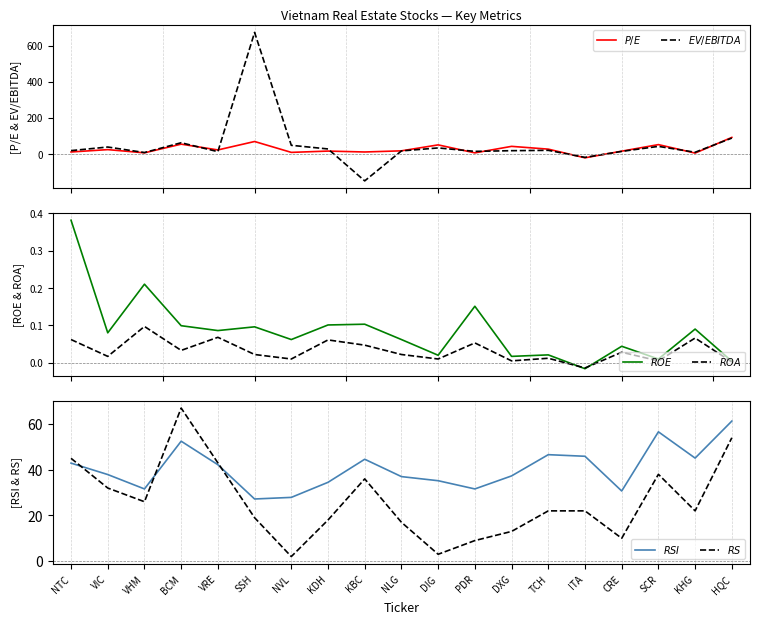

Reading right to left, what are all the values shown in this chart?

$P/E$: 91.8	4.9	51.9	15.5	-21.3	26.8	42.2	6.1	50.4	17.4	11.0	16.0	8.8	69.1	22.3	54.4	6.3	24.1	11.0
$EV/EBITDA$: 88.1	9.5	42.1	14.3	-19.0	20.1	18.2	14.4	33.5	16.9	-149.3	27.8	48.0	674.2	12.8	62.2	7.9	38.5	18.6
$ROE$: 0.0	0.1	0.0	0.0	-0.0	0.0	0.0	0.2	0.0	0.1	0.1	0.1	0.1	0.1	0.1	0.1	0.2	0.1	0.4
$ROA$: 0.0	0.1	0.0	0.0	-0.0	0.0	0.0	0.1	0.0	0.0	0.0	0.1	0.0	0.0	0.1	0.0	0.1	0.0	0.1
$RSI$: 61.3	45.1	56.6	30.7	45.9	46.6	37.3	31.6	35.2	37.0	44.6	34.5	27.9	27.2	42.2	52.5	31.6	37.9	42.9
$RS$: 54.0	22.0	38.0	10.0	22.0	22.0	13.0	9.0	3.0	17.0	36.0	18.0	2.0	19.0	43.0	67.0	26.0	32.0	45.0